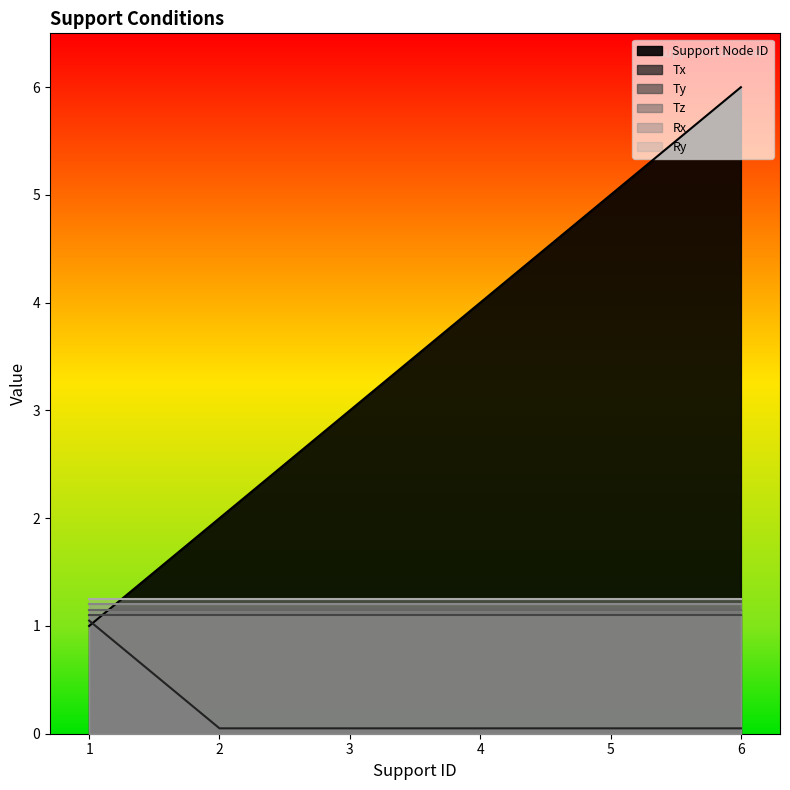

At which category is the sum across all series the highest?

6